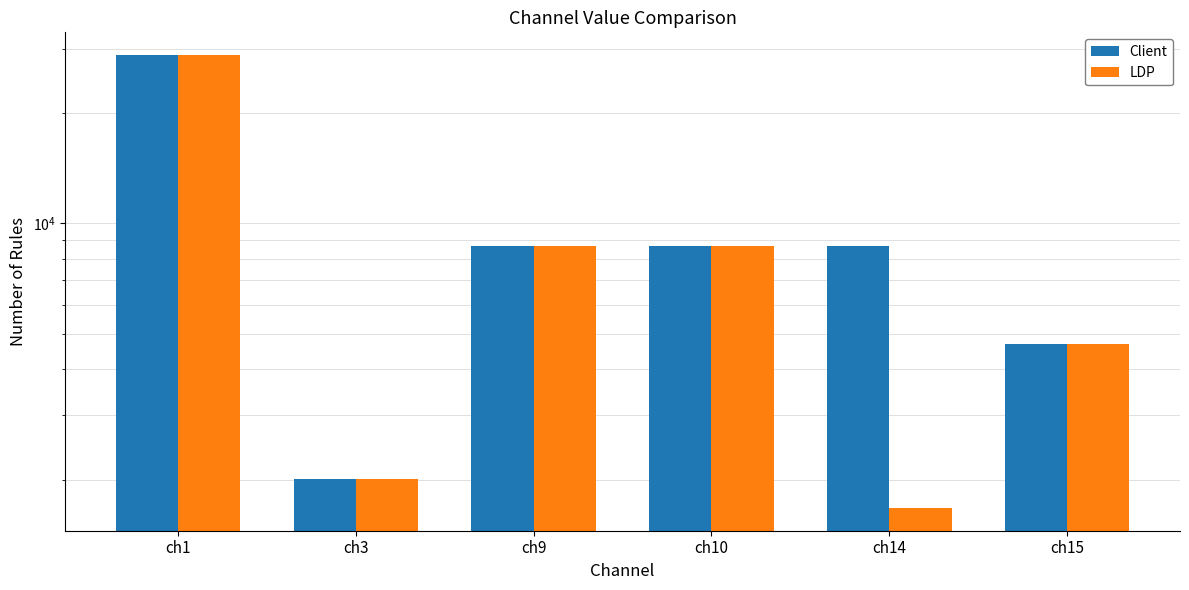

What is the difference between the maximum and minimum values in the Client series?

26813.3